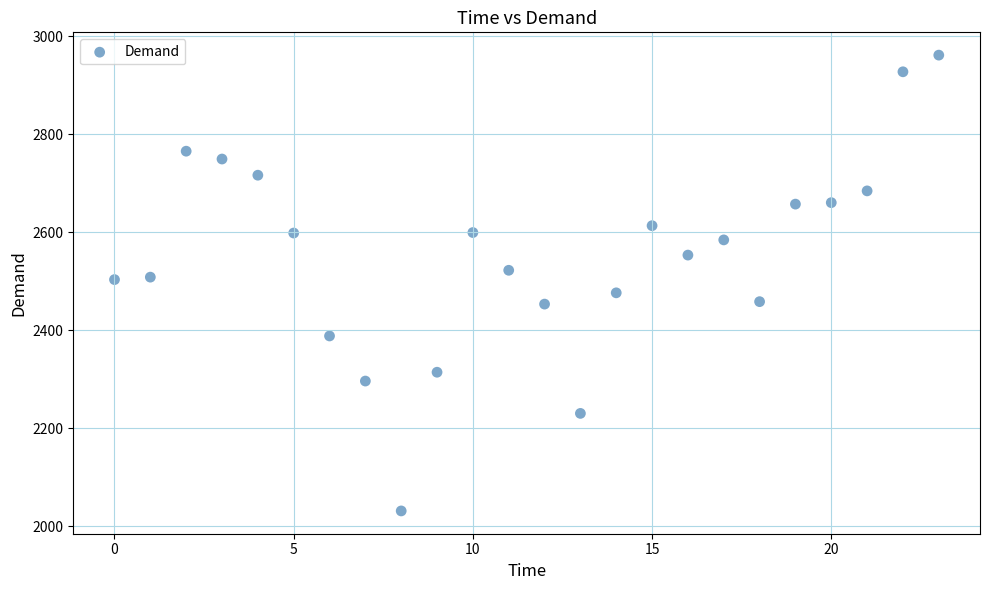

What is the range of Y values (max minus min)?

930